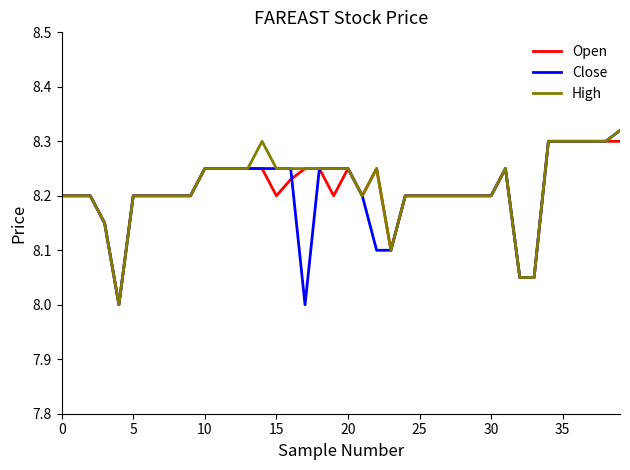

What is the minimum value shown in the chart?

8.0